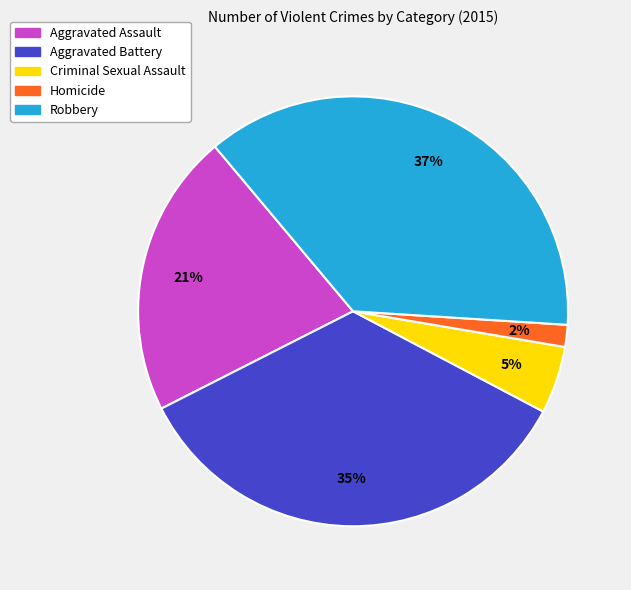

Rank the categories by value from lowest to highest.

Homicide, Criminal Sexual Assault, Aggravated Assault, Aggravated Battery, Robbery